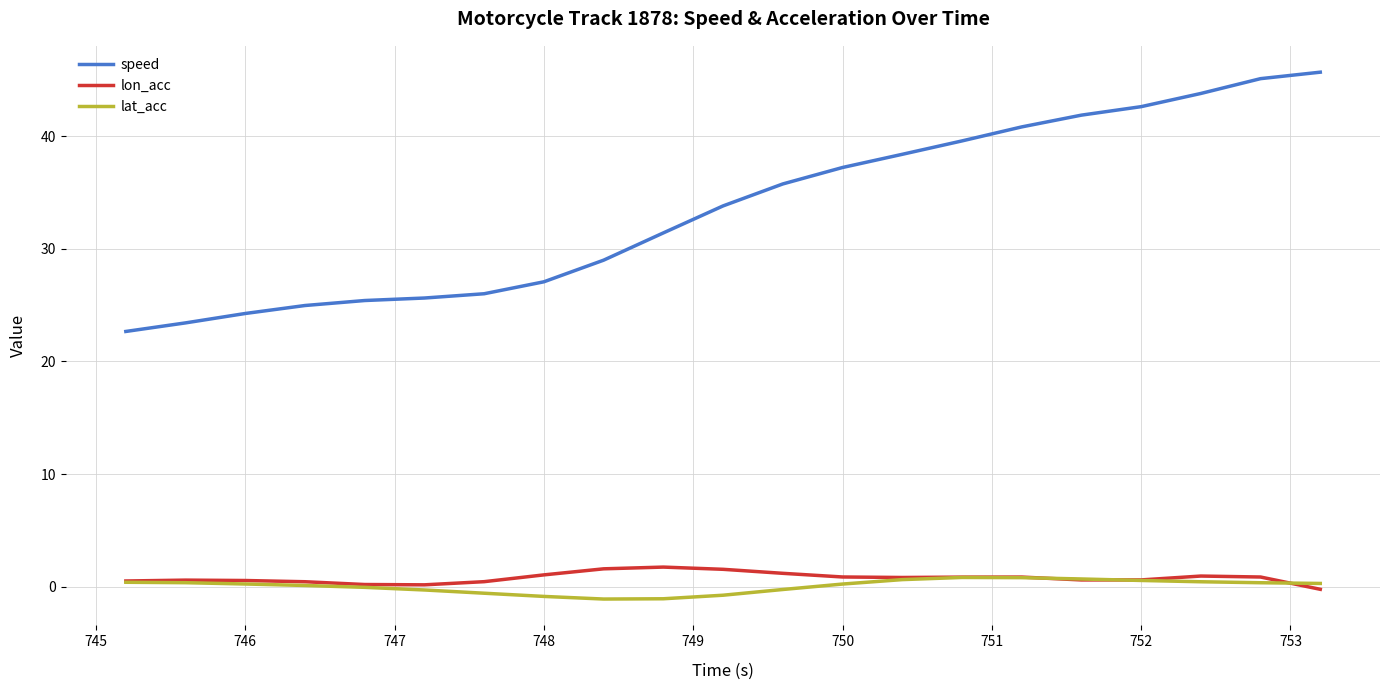

Which series has the largest total across all categories?

speed